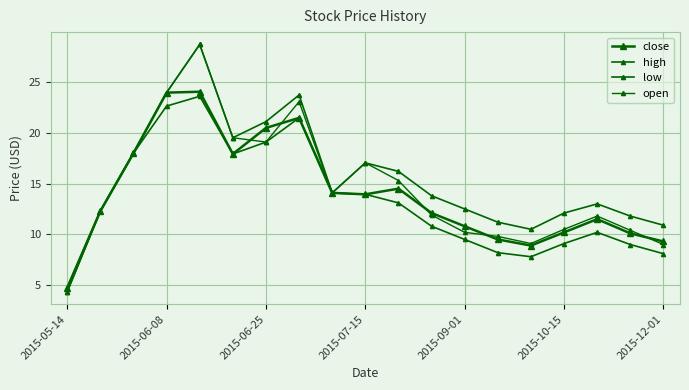

True or false: open and close cross at least once.

True